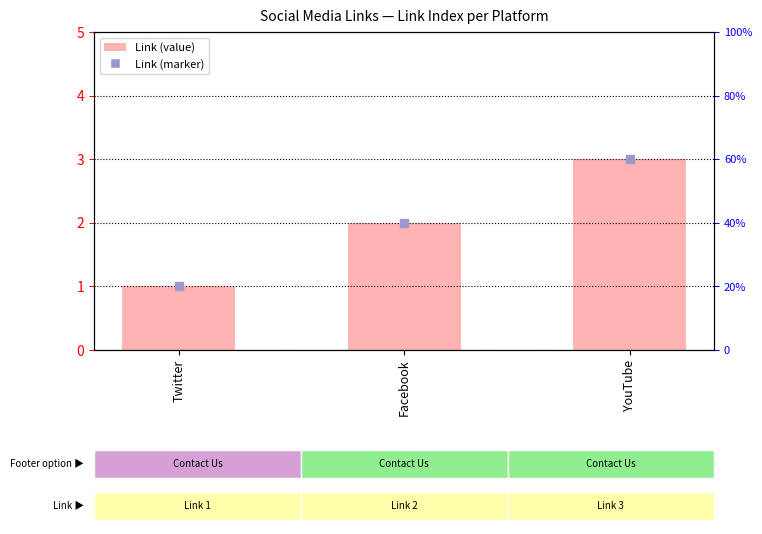

What is the smallest value displayed?

1